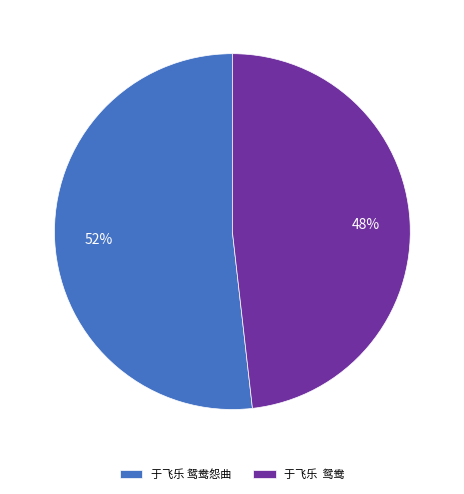

Which slice is the largest?

于飞乐 鸳鸯怨曲